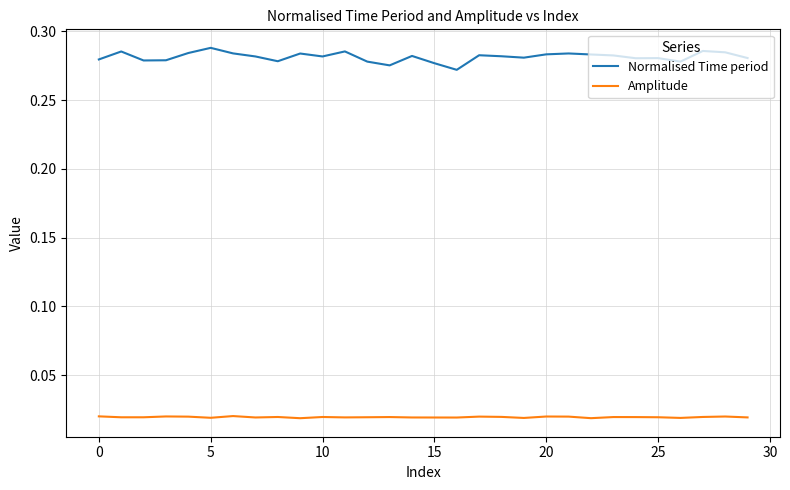

True or false: Normalised Time period and Amplitude cross at least once.

False